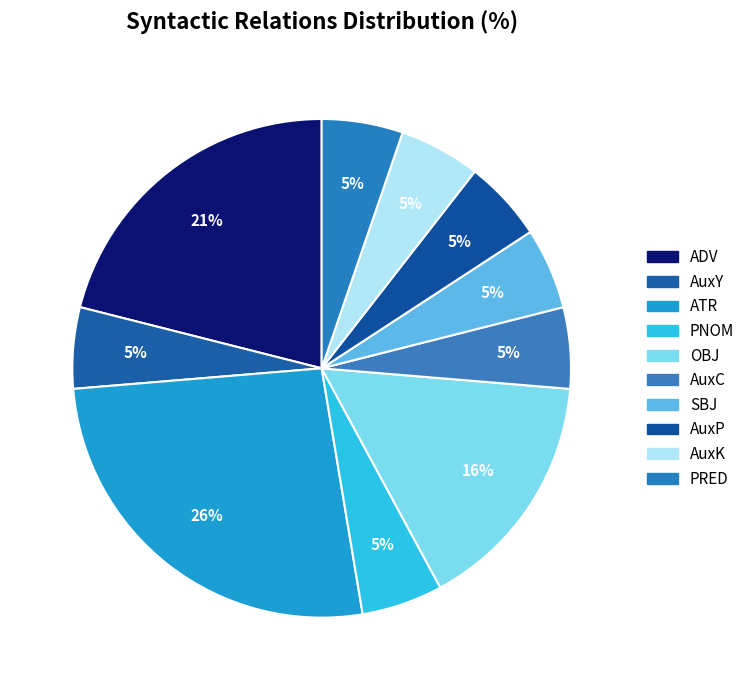

How many slices are in this pie chart?

10